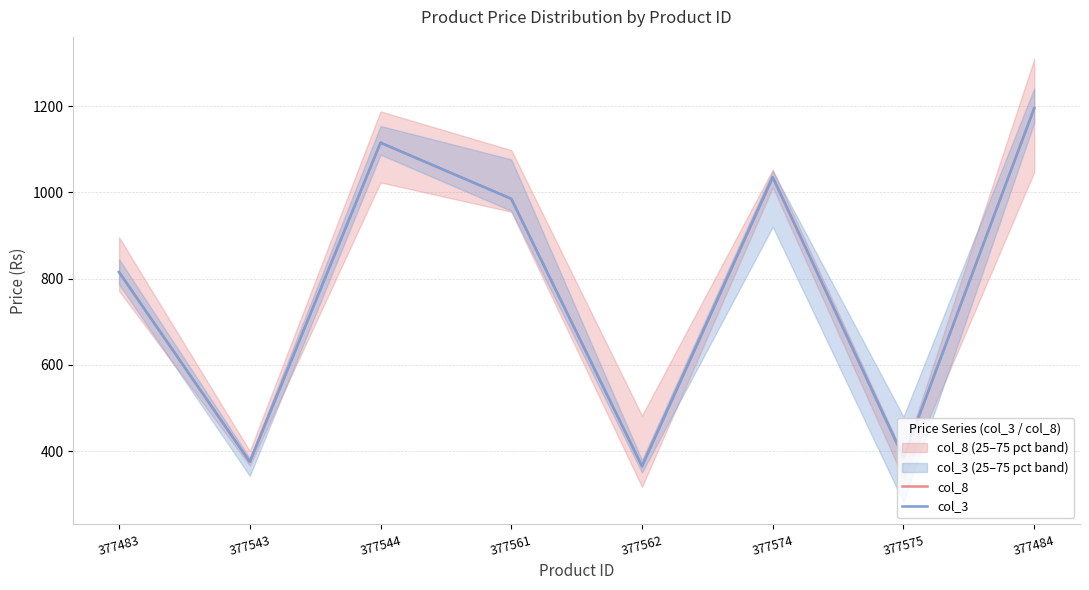

What is the label of the 7th point from the left?

377575